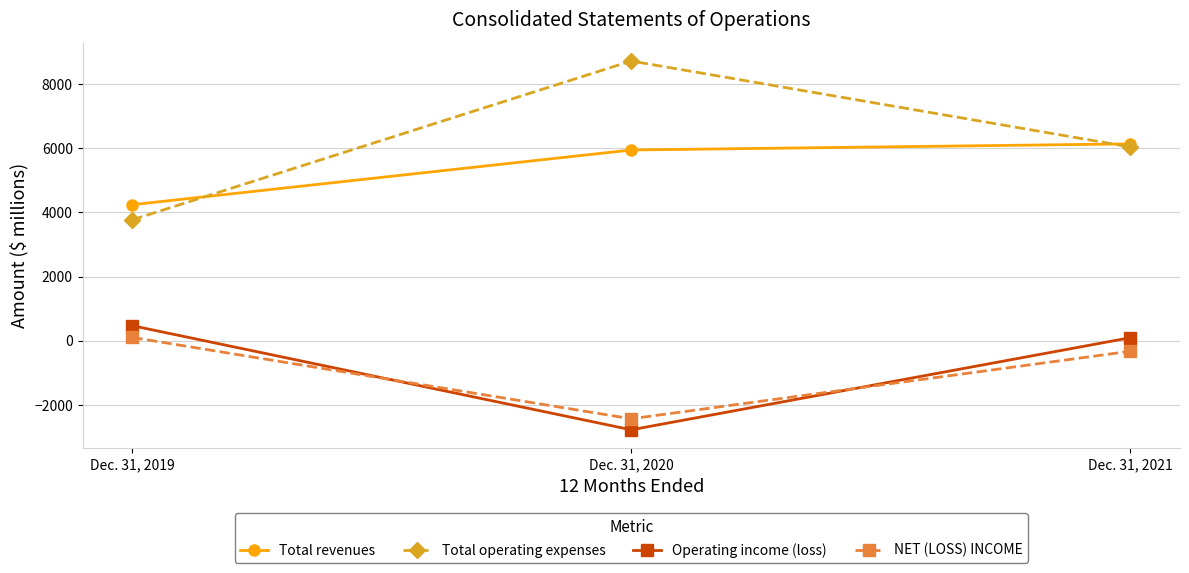

How many categories are shown in the chart?

3